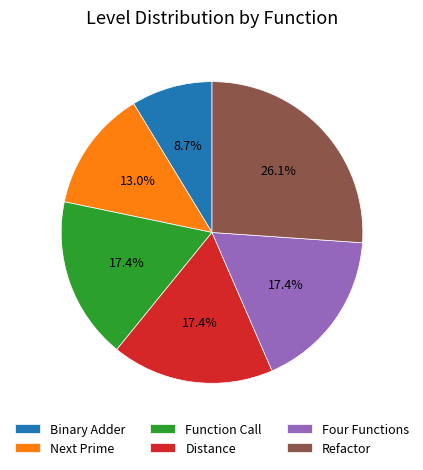

Is it true that Four Functions is 8% of the pie?

False